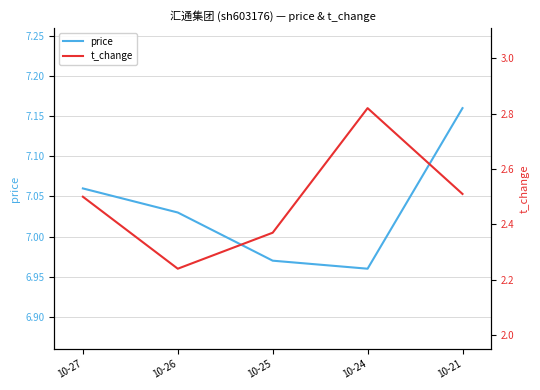

Reading left to right, list all the values displayed in this chart.

price: 10-27=7.1	10-26=7.0	10-25=7.0	10-24=7.0	10-21=7.2
t_change: 10-27=2.5	10-26=2.2	10-25=2.4	10-24=2.8	10-21=2.5